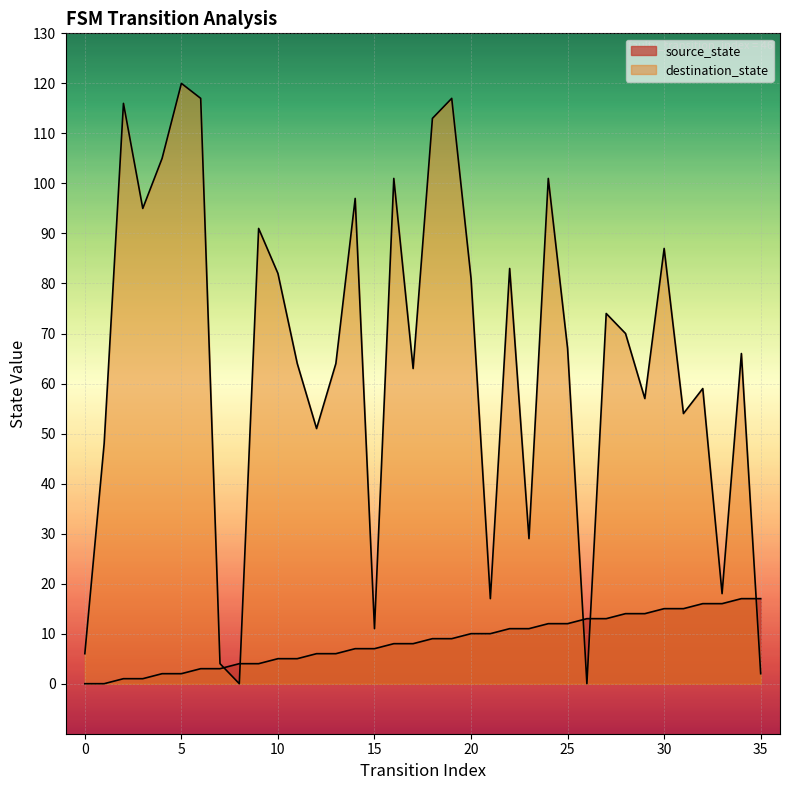

What is the highest value of the source_state series?

17